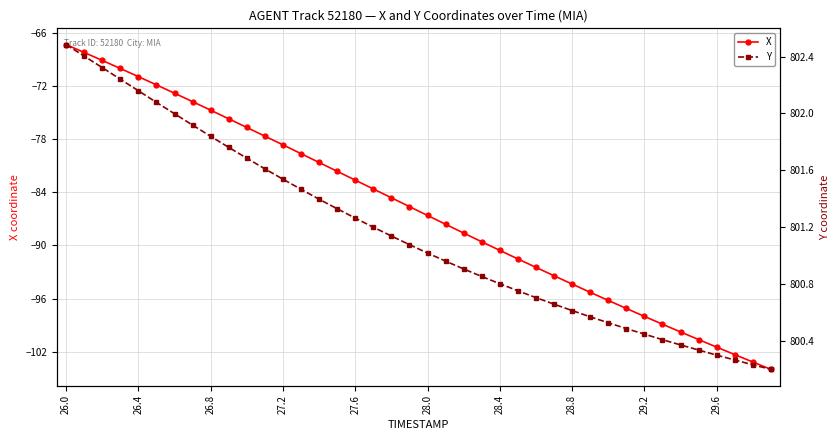

What is the average value of the X series?

-85.9